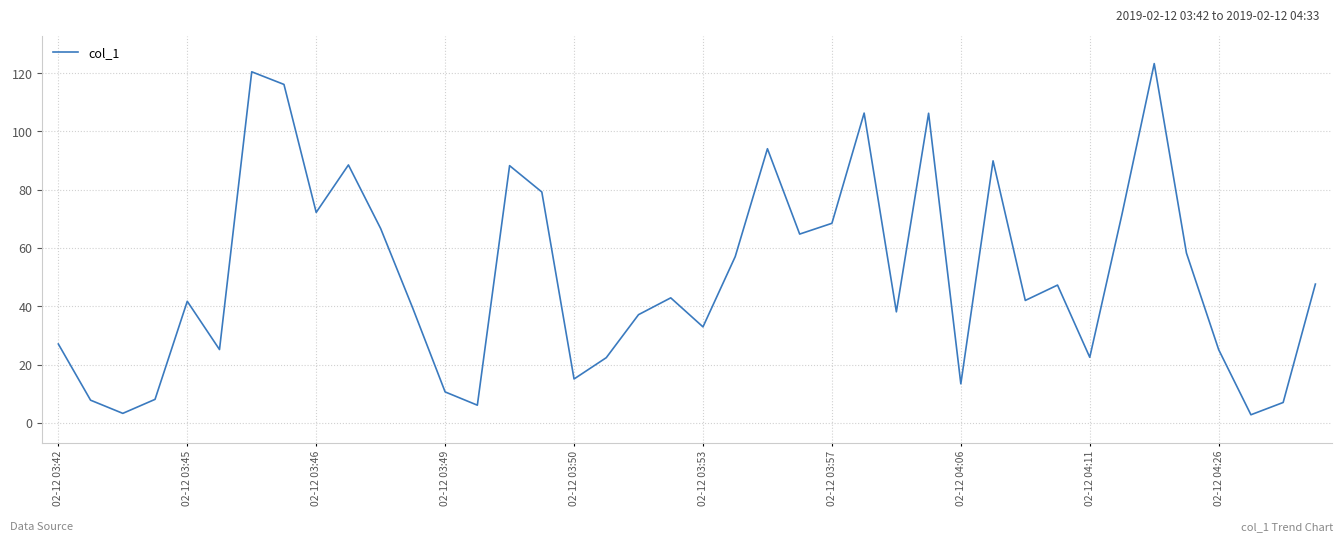

What is the greatest value displayed?

123.3